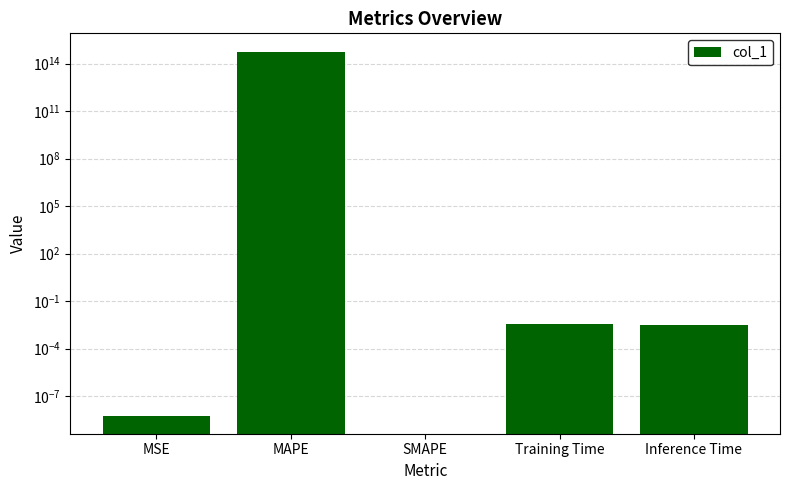

Which has a higher value, SMAPE or MAPE?

MAPE